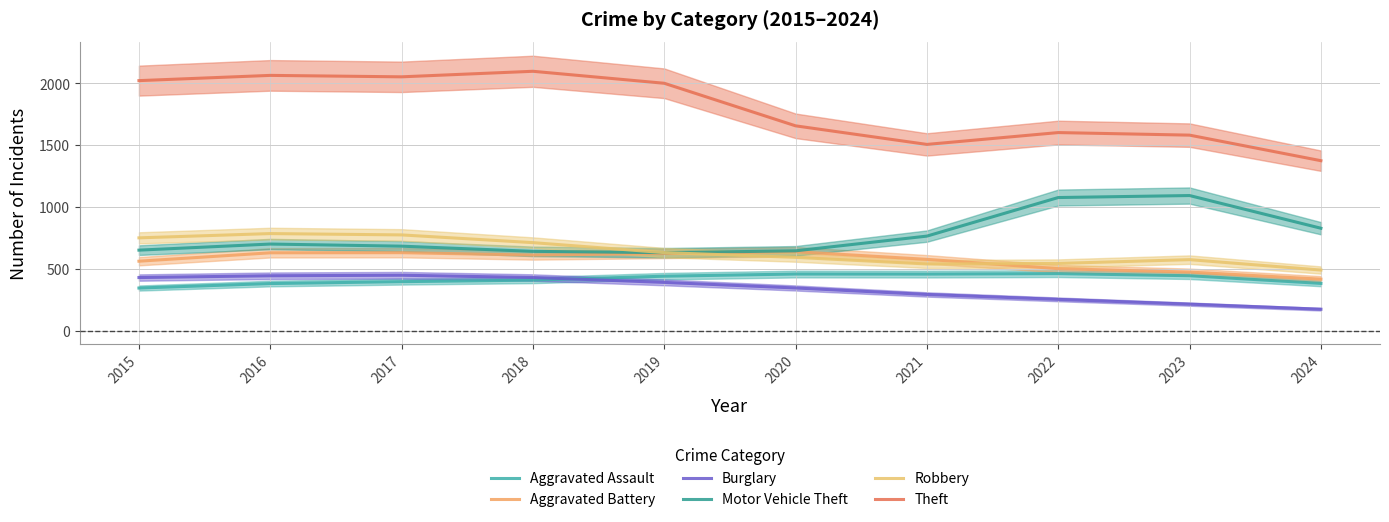

What is the difference between the Aggravated Assault values at 2018 and 2017?

12.4